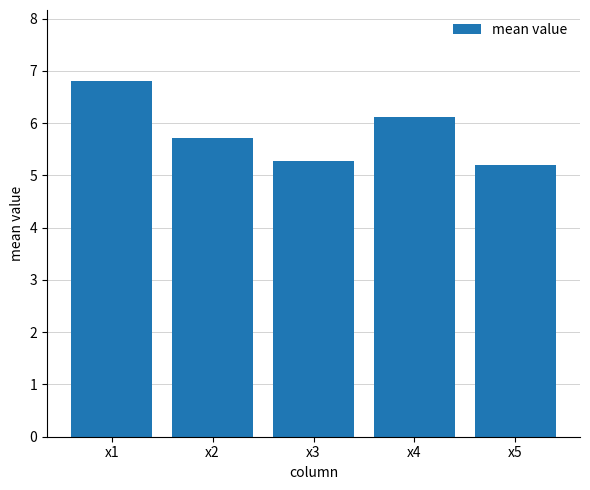

What is the smallest value displayed?

5.2